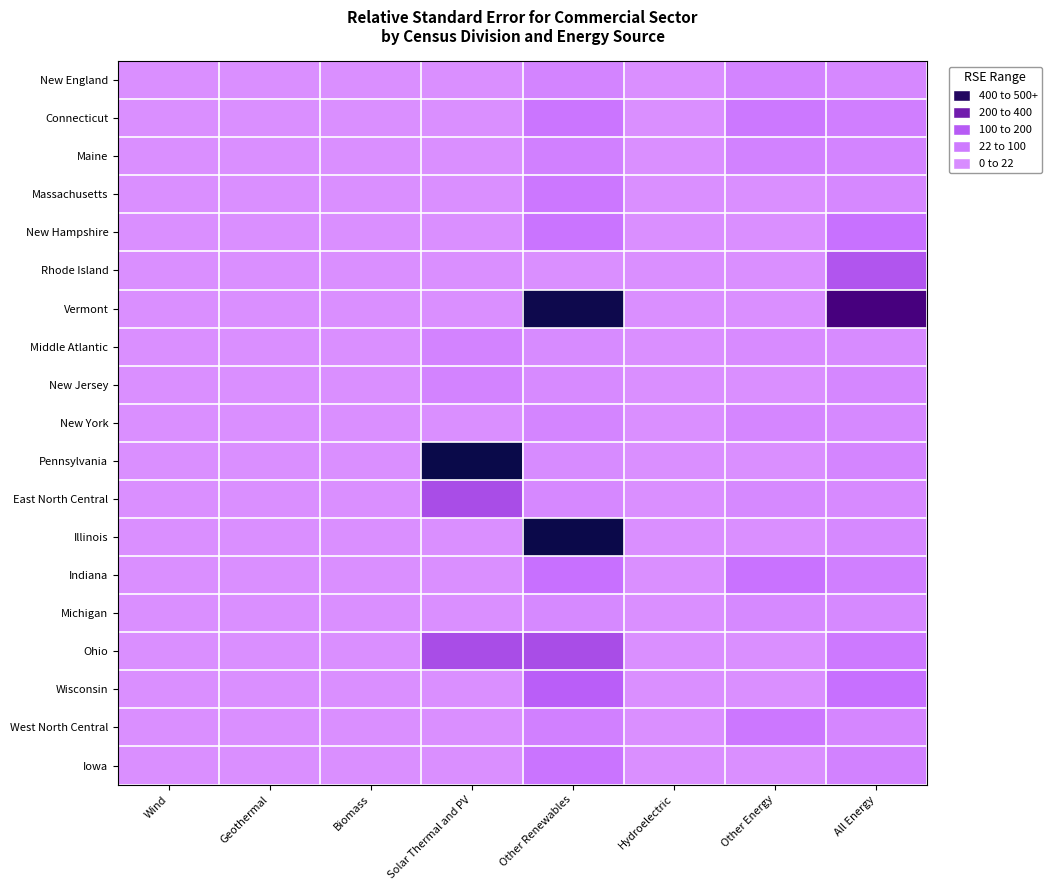

Reading right to left, extract all data points from this chart.

New England: All Energy=21	Other Energy=35	Hydroelectric=0	Other Renewables=32	Solar Thermal and PV=0	Biomass=0	Geothermal=0	Wind=0
Connecticut: All Energy=49	Other Energy=69	Hydroelectric=0	Other Renewables=77	Solar Thermal and PV=0	Biomass=0	Geothermal=0	Wind=0
Maine: All Energy=35	Other Energy=40	Hydroelectric=0	Other Renewables=44	Solar Thermal and PV=0	Biomass=0	Geothermal=0	Wind=0
Massachusetts: All Energy=21	Other Energy=0	Hydroelectric=0	Other Renewables=73	Solar Thermal and PV=0	Biomass=0	Geothermal=0	Wind=0
New Hampshire: All Energy=91	Other Energy=0	Hydroelectric=0	Other Renewables=81	Solar Thermal and PV=0	Biomass=0	Geothermal=0	Wind=0
Rhode Island: All Energy=164	Other Energy=0	Hydroelectric=0	Other Renewables=0	Solar Thermal and PV=0	Biomass=0	Geothermal=0	Wind=0
Vermont: All Energy=382	Other Energy=0	Hydroelectric=0	Other Renewables=492	Solar Thermal and PV=0	Biomass=0	Geothermal=0	Wind=0
Middle Atlantic: All Energy=12	Other Energy=11	Hydroelectric=0	Other Renewables=12	Solar Thermal and PV=37	Biomass=0	Geothermal=0	Wind=0
New Jersey: All Energy=23	Other Energy=0	Hydroelectric=0	Other Renewables=15	Solar Thermal and PV=36	Biomass=0	Geothermal=0	Wind=0
New York: All Energy=17	Other Energy=26	Hydroelectric=0	Other Renewables=29	Solar Thermal and PV=0	Biomass=0	Geothermal=0	Wind=0
Pennsylvania: All Energy=28	Other Energy=0	Hydroelectric=0	Other Renewables=12	Solar Thermal and PV=1060	Biomass=0	Geothermal=0	Wind=0
East North Central: All Energy=15	Other Energy=17	Hydroelectric=0	Other Renewables=20	Solar Thermal and PV=180	Biomass=0	Geothermal=0	Wind=0
Illinois: All Energy=18	Other Energy=0	Hydroelectric=0	Other Renewables=497	Solar Thermal and PV=0	Biomass=0	Geothermal=0	Wind=0
Indiana: All Energy=47	Other Energy=88	Hydroelectric=0	Other Renewables=92	Solar Thermal and PV=0	Biomass=0	Geothermal=0	Wind=0
Michigan: All Energy=18	Other Energy=16	Hydroelectric=0	Other Renewables=18	Solar Thermal and PV=0	Biomass=0	Geothermal=0	Wind=0
Ohio: All Energy=67	Other Energy=0	Hydroelectric=0	Other Renewables=180	Solar Thermal and PV=180	Biomass=0	Geothermal=0	Wind=0
Wisconsin: All Energy=94	Other Energy=0	Hydroelectric=0	Other Renewables=142	Solar Thermal and PV=0	Biomass=0	Geothermal=0	Wind=0
West North Central: All Energy=26	Other Energy=71	Hydroelectric=0	Other Renewables=44	Solar Thermal and PV=0	Biomass=0	Geothermal=0	Wind=0
Iowa: All Energy=39	Other Energy=0	Hydroelectric=0	Other Renewables=82	Solar Thermal and PV=0	Biomass=0	Geothermal=0	Wind=0